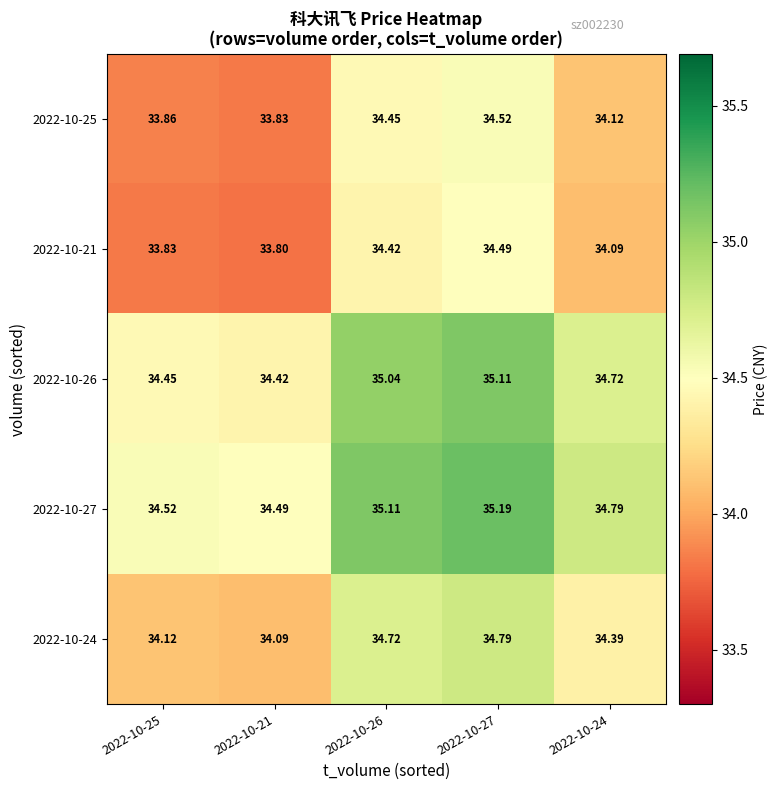

Is the value of 2022-10-25 at 2022-10-26 greater than the value of 2022-10-27 at 2022-10-27?

No